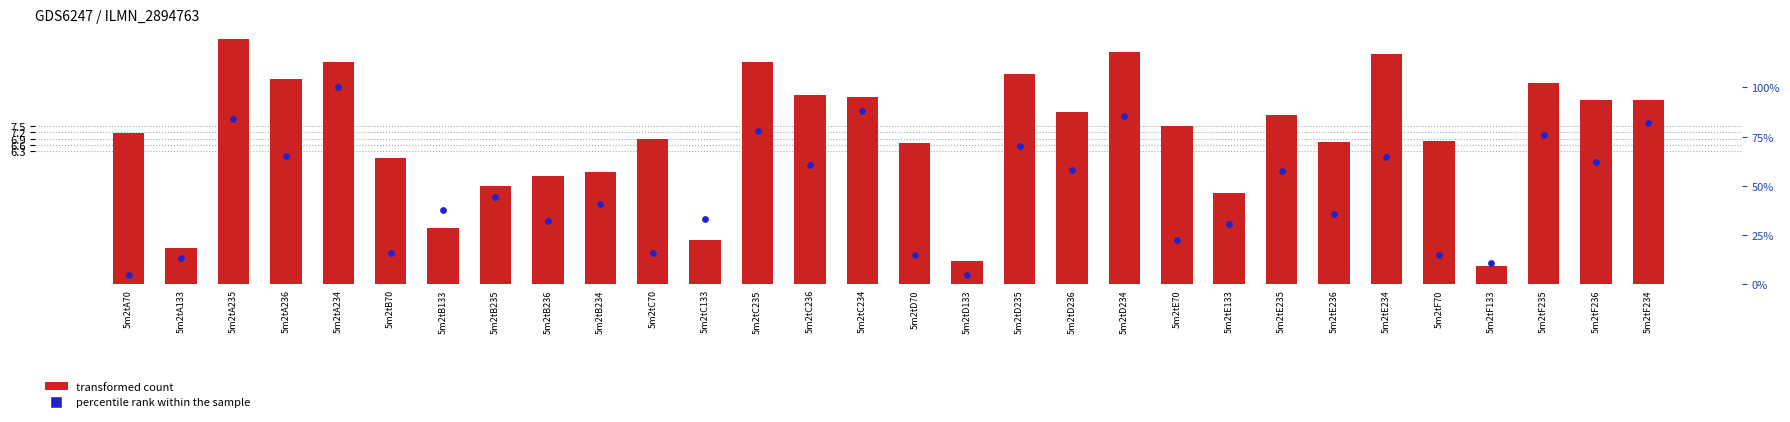

Which series has the largest total across all categories?

percentile rank within the sample